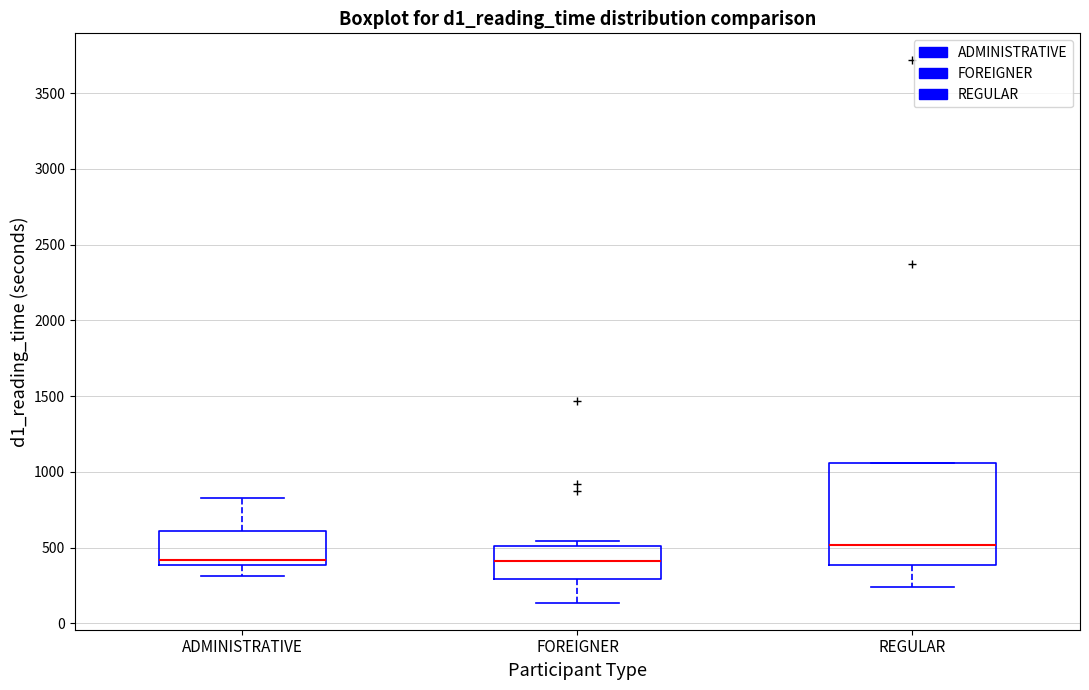

Reading left to right, transcribe this box plot: for each box, give where its median line is, the range the box spans, and where its two whiskers end, as read against the y-axis. The values are not printed on the chart, so give them approximately, as read against the axis.

ADMINISTRATIVE: median 400 (just above the box's lower edge), box 400 to 600, whiskers 300 to 850
FOREIGNER: median 400, box 300 to 500, whiskers 150 to 550
REGULAR: median 500, box 400 to 1050, whiskers 250 to 1050